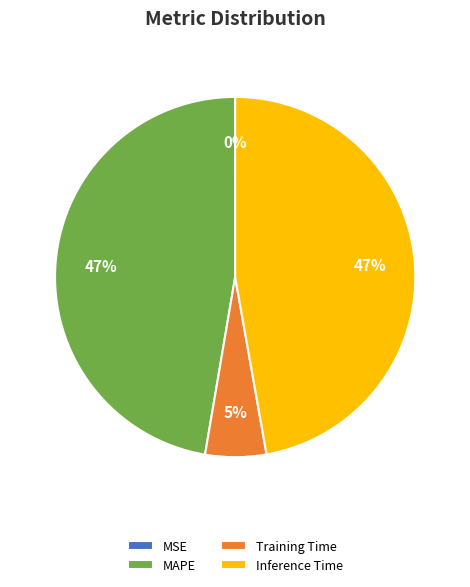

What percentage is the MAPE slice, to the nearest percent?

47%